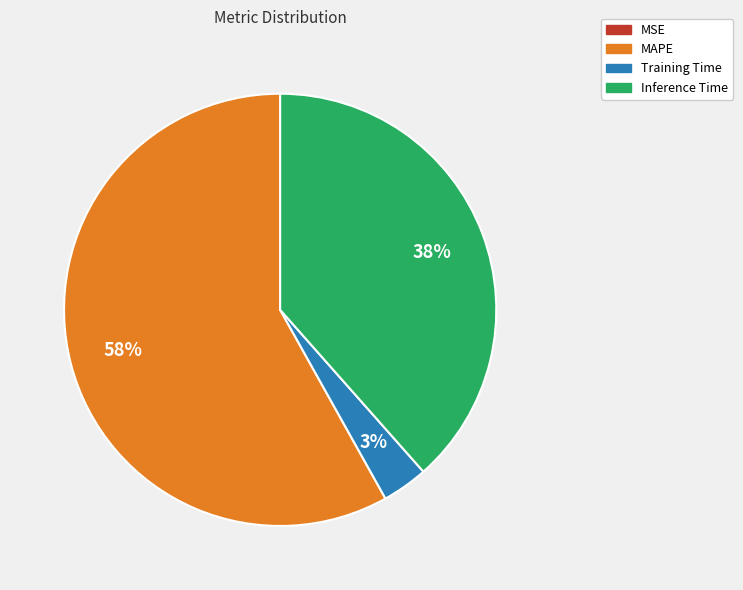

Is there any slice that represents more than half of the pie?

Yes